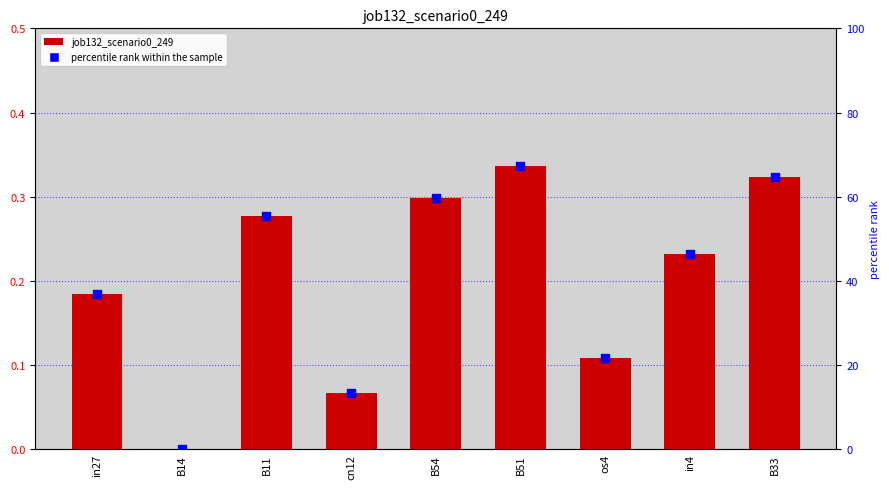

Which series has the largest total across all categories?

percentile rank within the sample